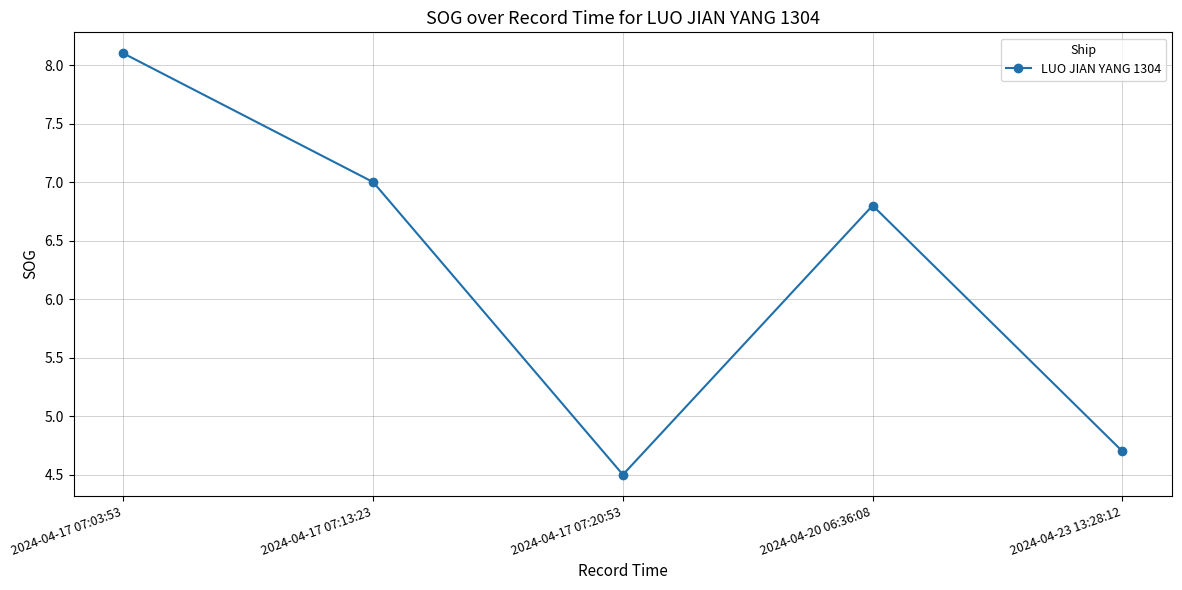

At which label is the value closest to 6?

2024-04-20 06:36:08